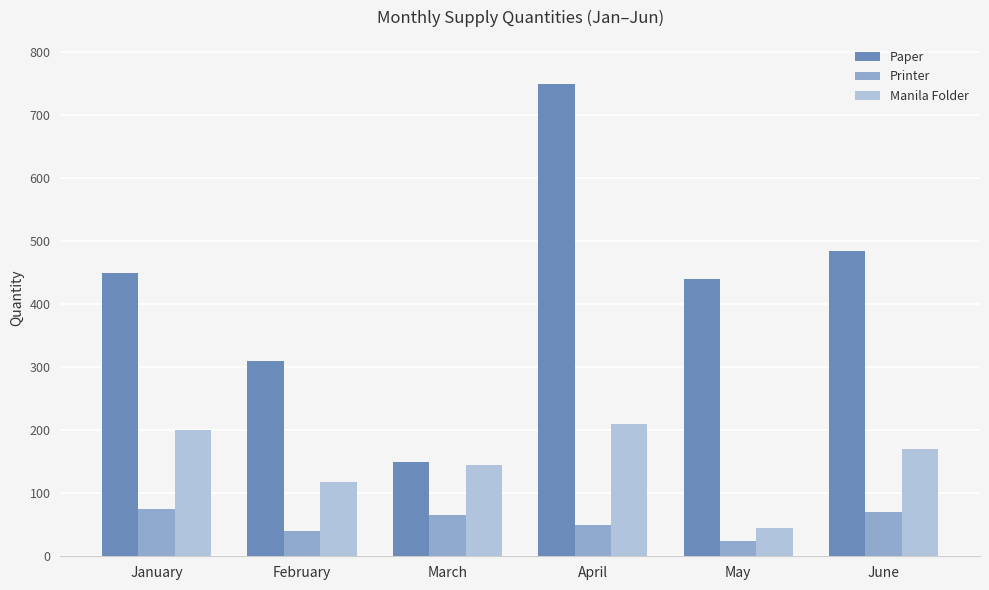

Reading left to right, what are all the values shown in this chart?

Paper: January=450	February=310	March=150	April=750	May=440	June=485
Printer: January=75	February=40	March=65	April=50	May=24	June=71
Manila Folder: January=200	February=118	March=145	April=210	May=45	June=170